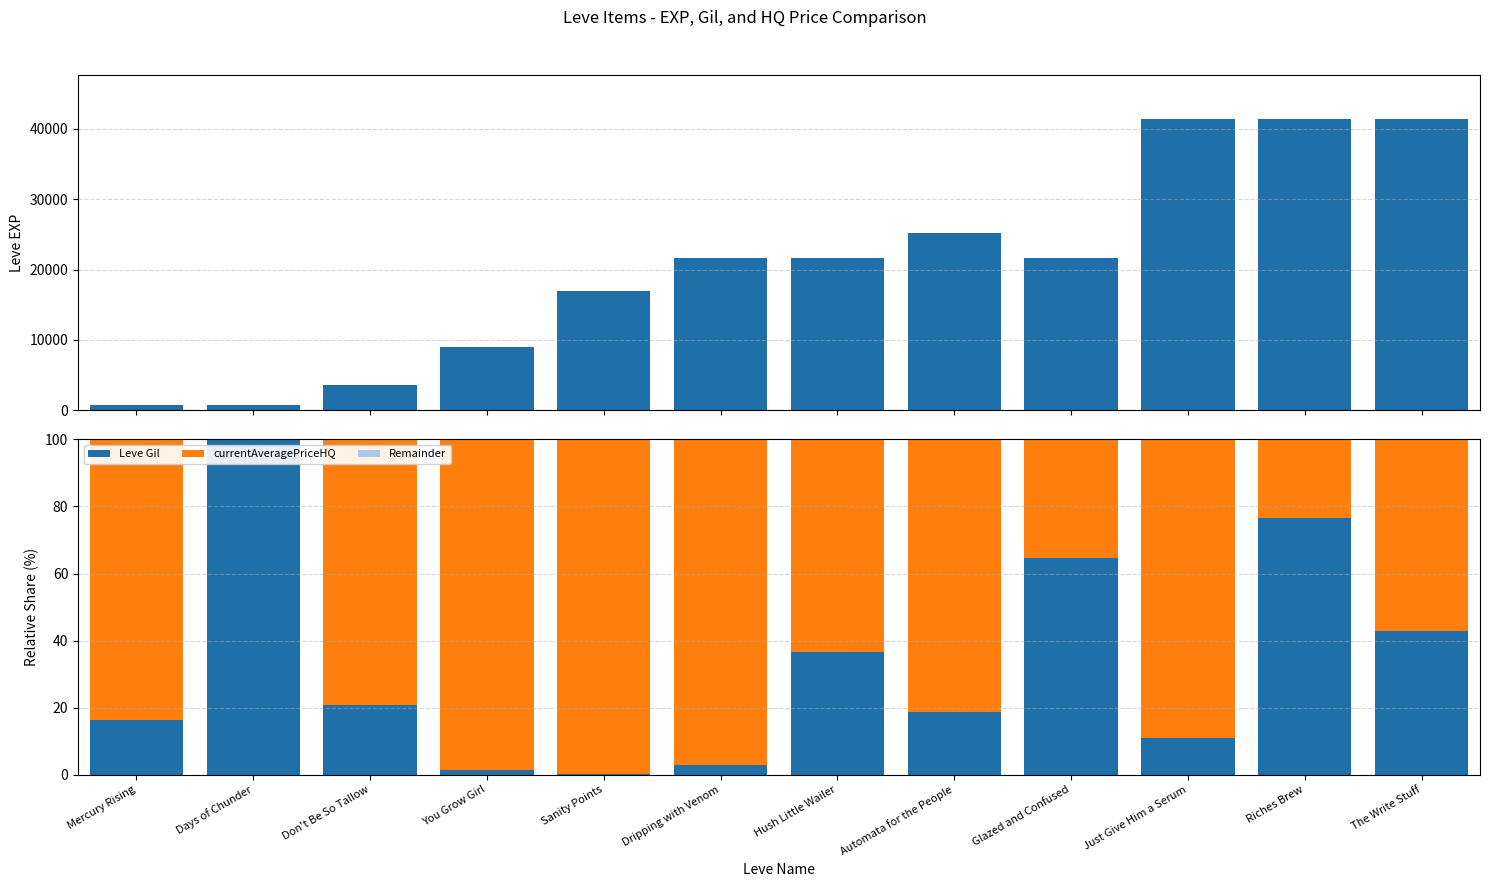

What is the label of the 10th bar from the left?

Just Give Him a Serum